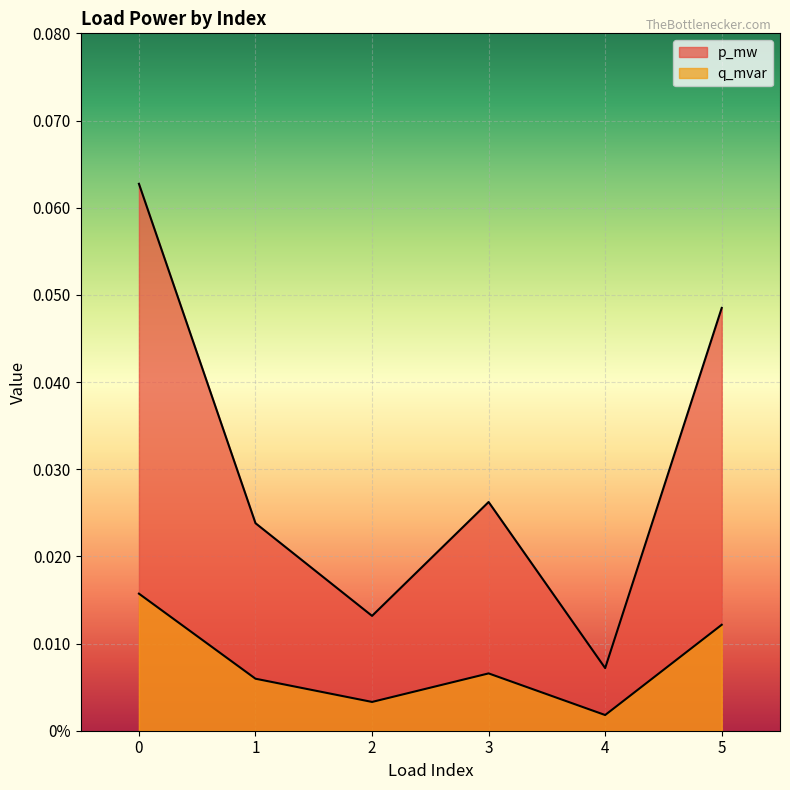

The value of q_mvar at 0 is 0.0. True or false?

False